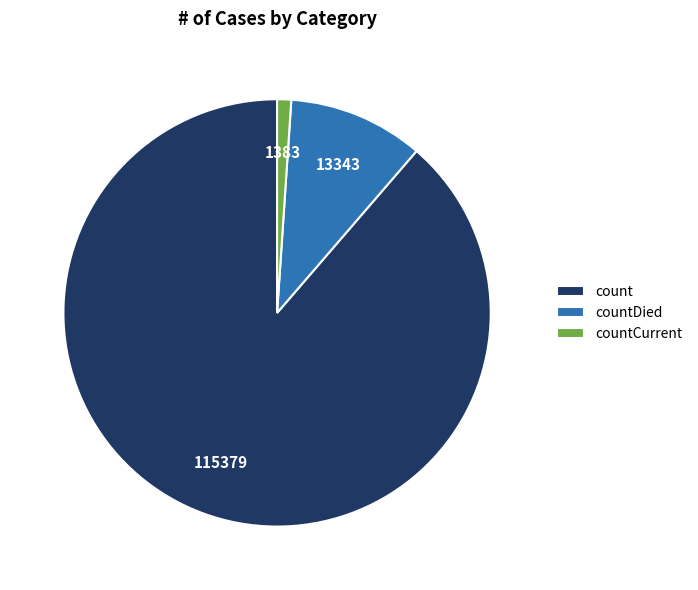

Which category accounts for the majority?

count